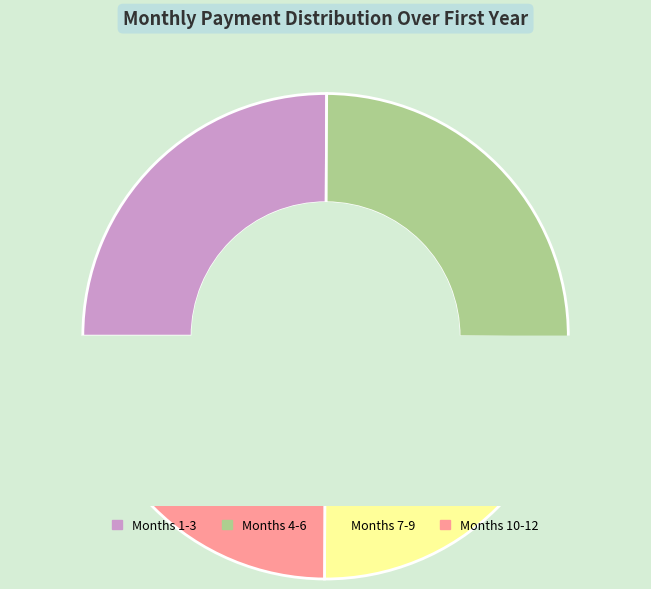

What percentage do Month 3 and Month 1 together represent?

16.7%